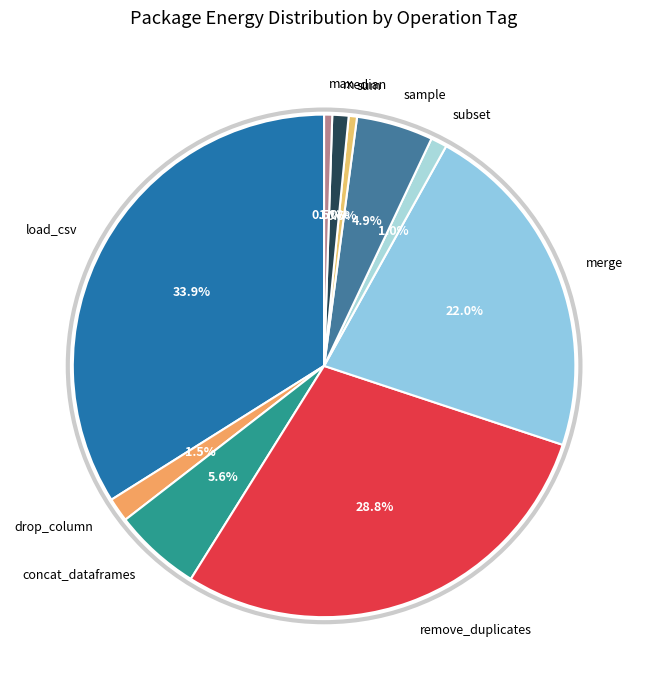

How many segments does this pie chart have?

10